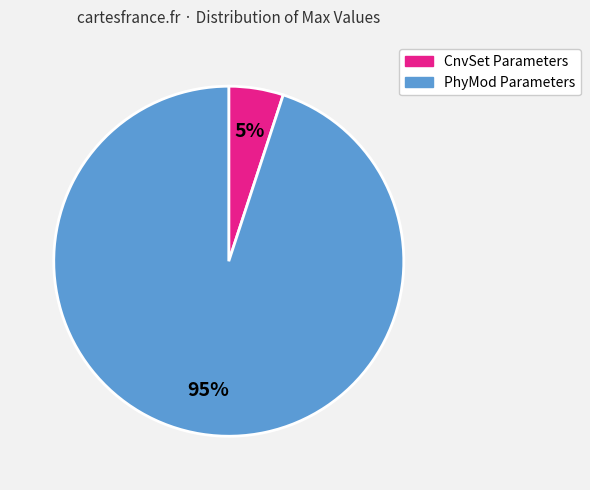

Does any single category account for the majority?

Yes